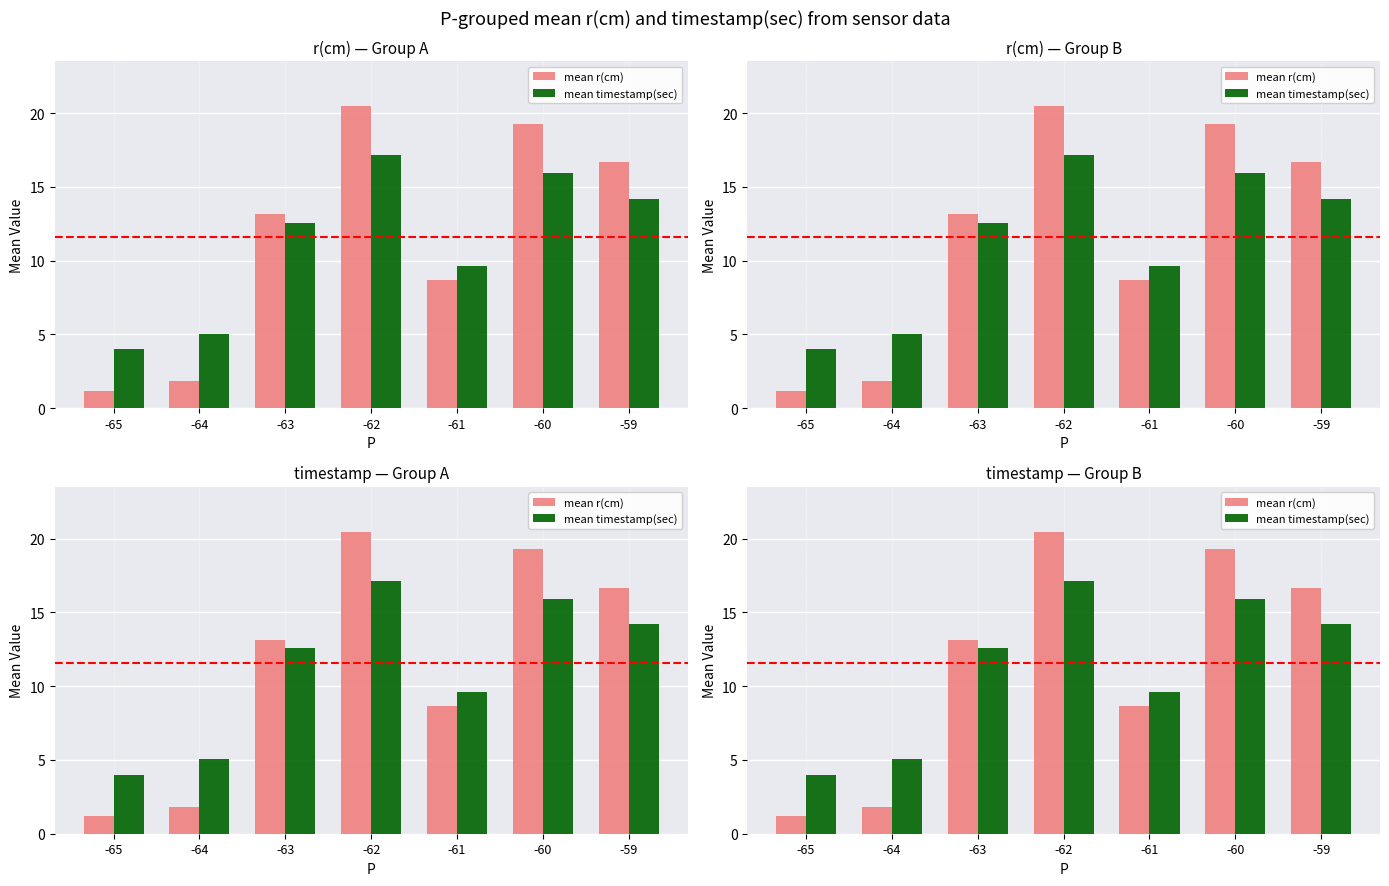

What is the sum of all mean r(cm) values?

81.2